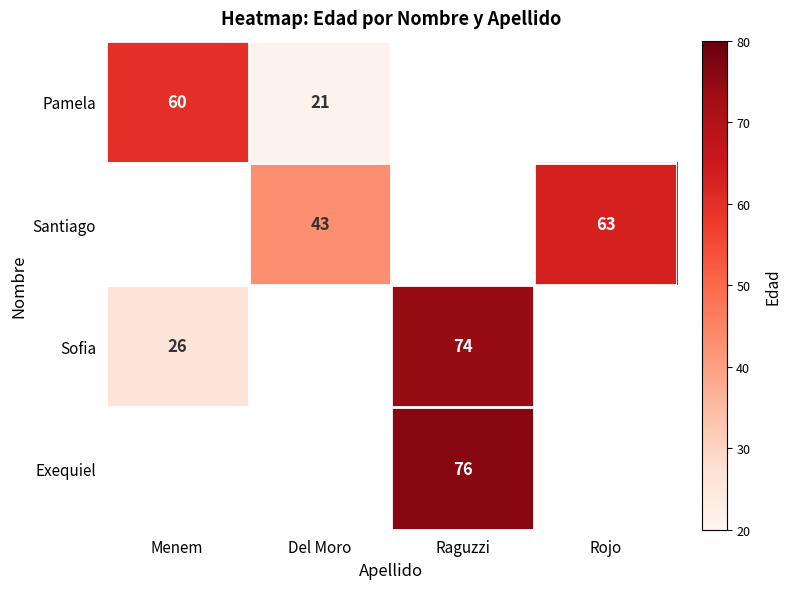

True or false: Pamela has a value of 60 at Menem.

True